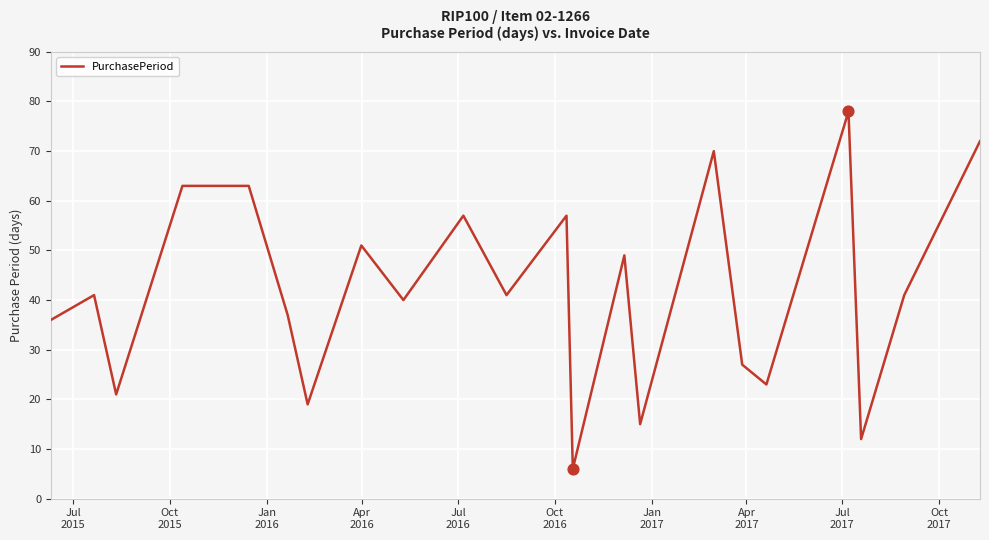

What is the difference between the maximum and minimum values?

72